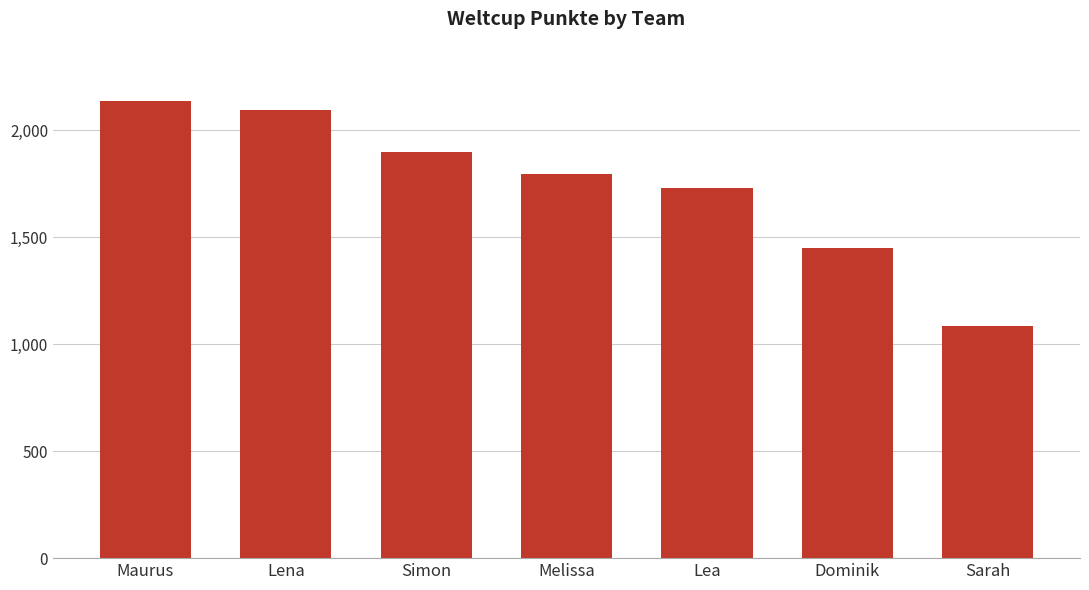

Are the bars horizontal?

No